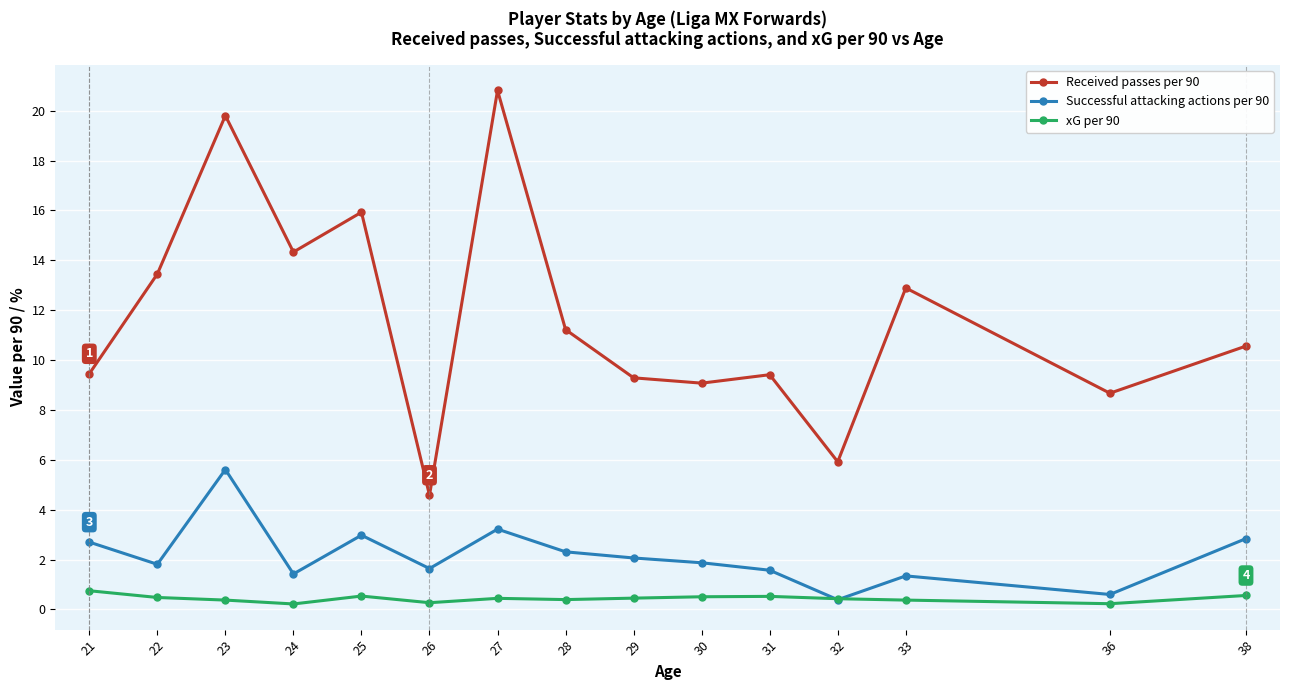

Is it true that Received passes per 90 equals 9.3 at 29?

True